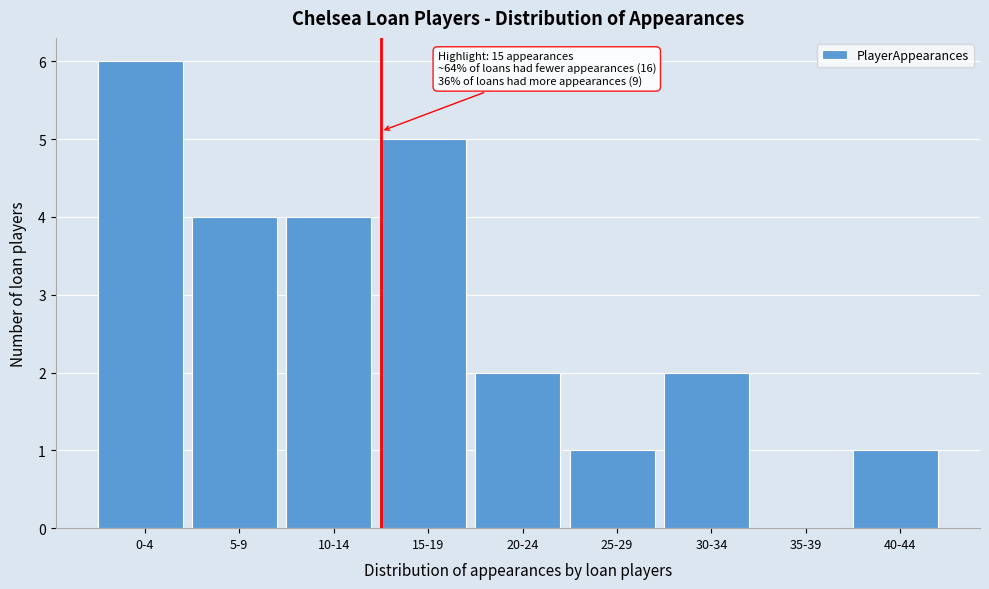

Reading left to right, list all the values displayed in this chart.

0-4=6	5-9=4	10-14=4	15-19=5	20-24=2	25-29=1	30-34=2	35-39=0	40-44=1